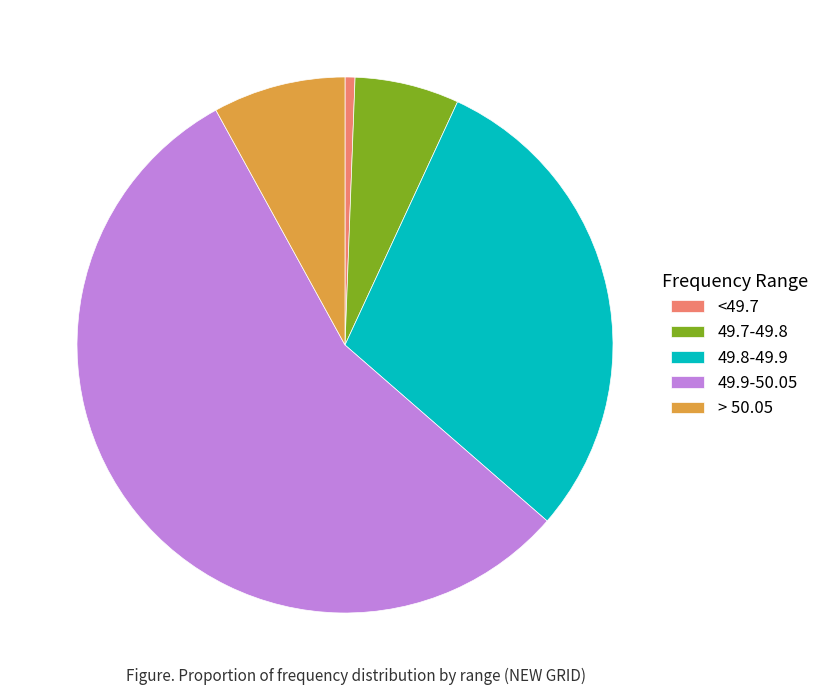

Approximately how many times larger is the value at 49.9-50.05 compared to 49.8-49.9?

1.9